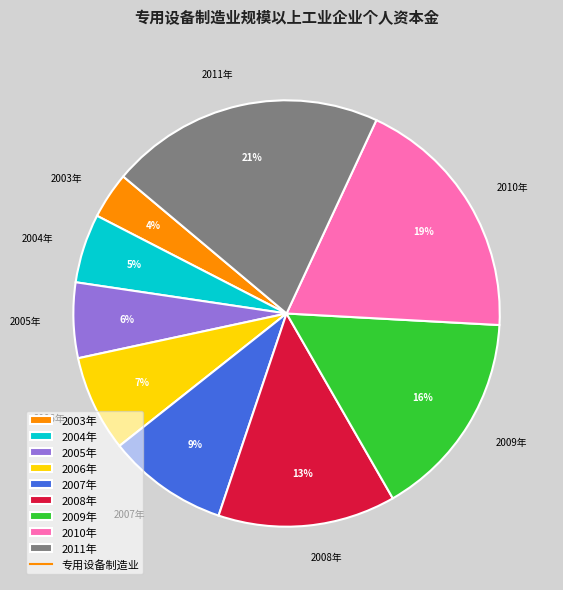

Is the sum of 2009年 and 2010年 greater than half?

No